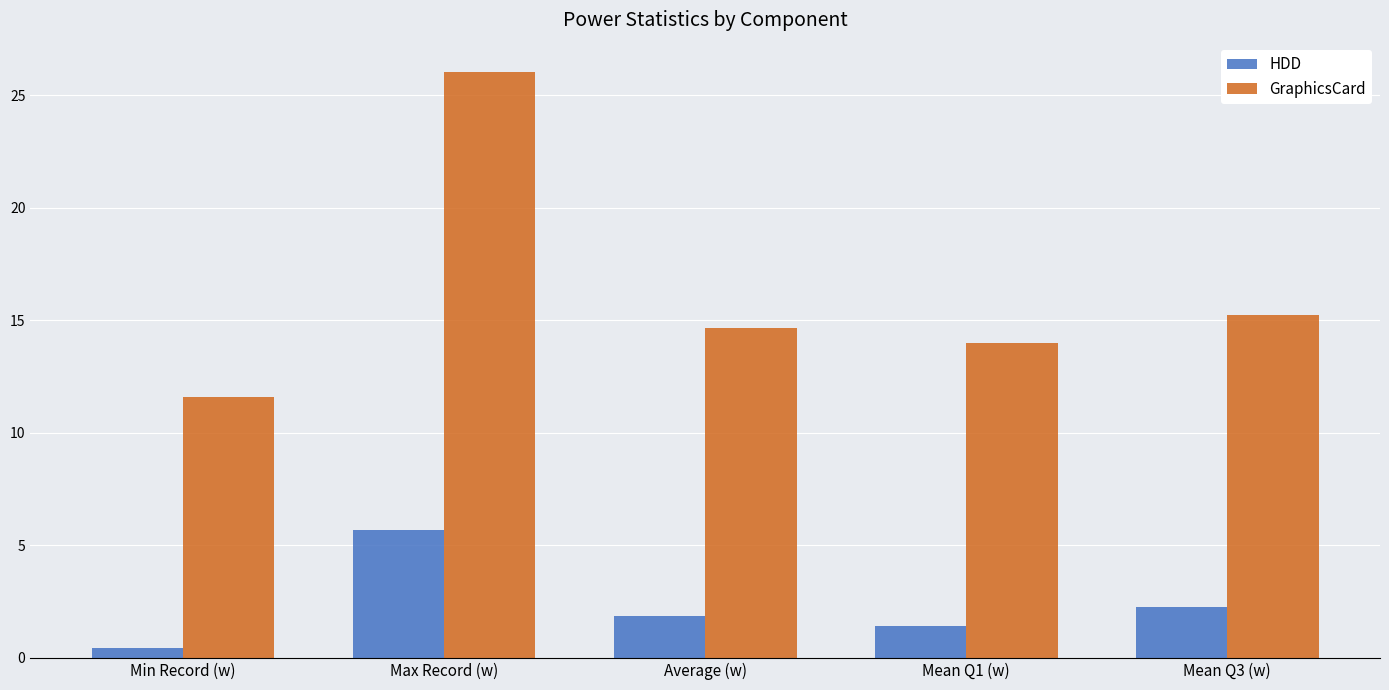

Reading left to right, list all the values displayed in this chart.

HDD: 0.4	5.7	1.9	1.4	2.3
GraphicsCard: 11.6	26.0	14.6	14.0	15.2